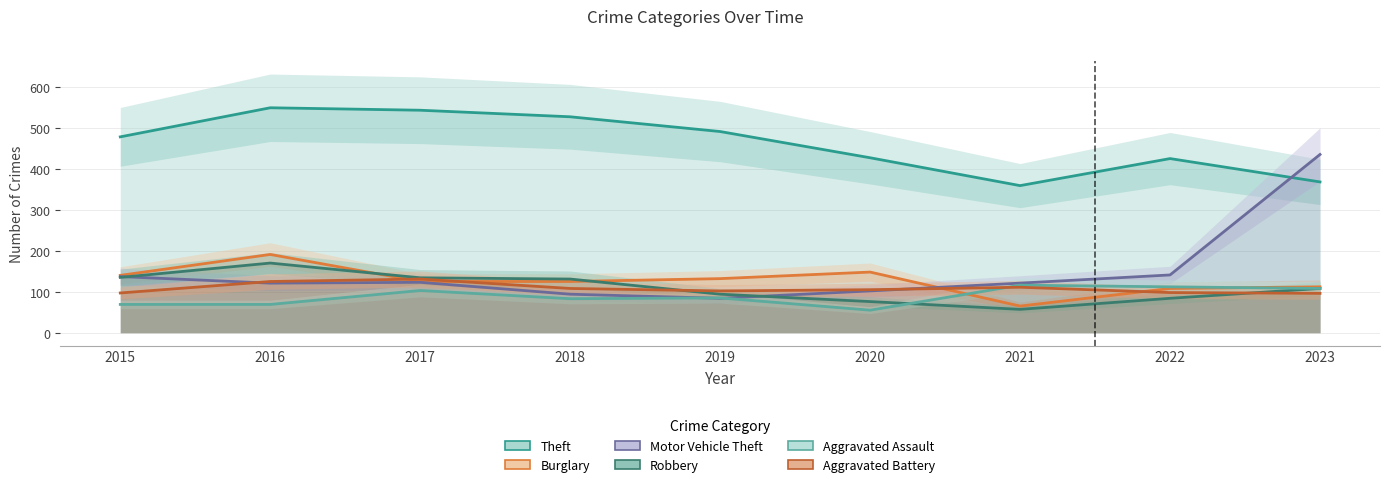

In Aggravated Assault, how many points are higher than both neighbors (excluding endpoints)?

3